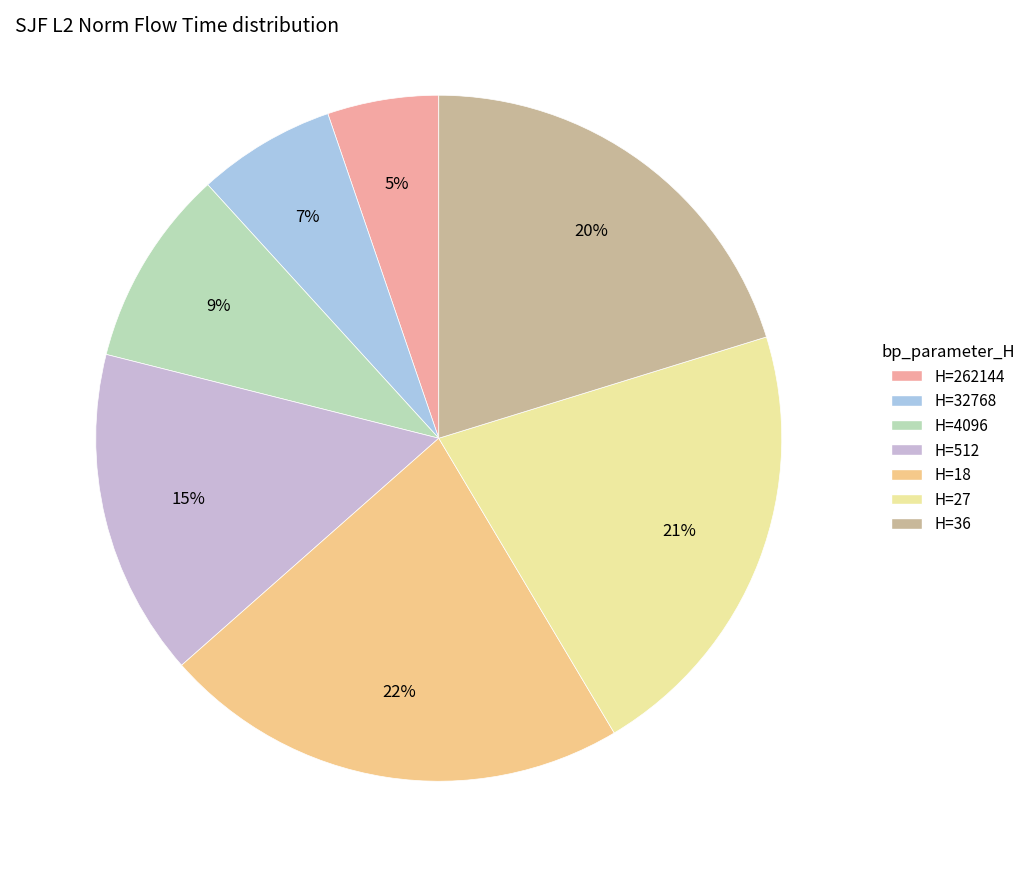

To the nearest percent, what is the average slice percentage?

14%